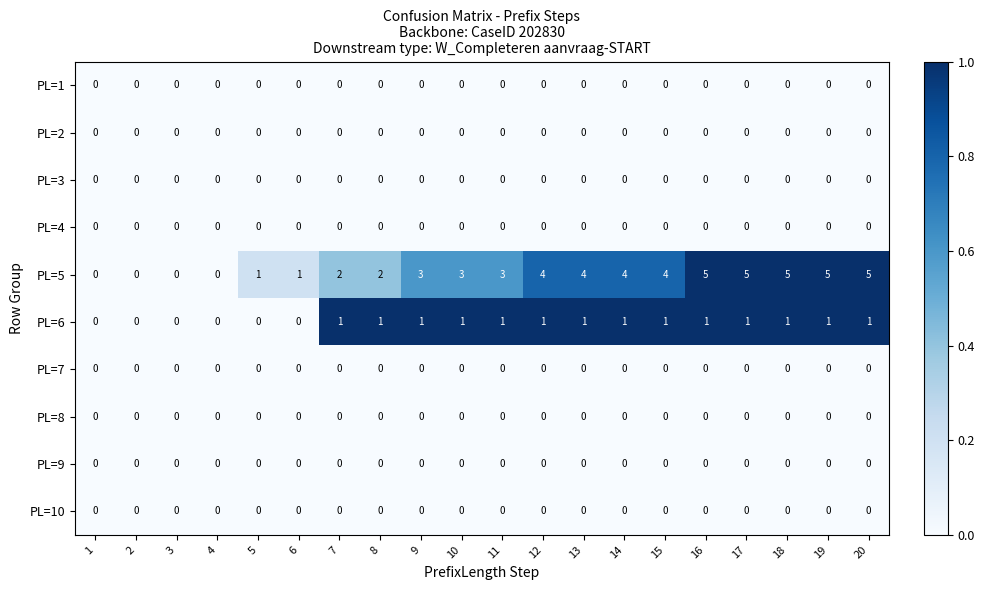

Which series changed the most between 1 and 20?

PL=5